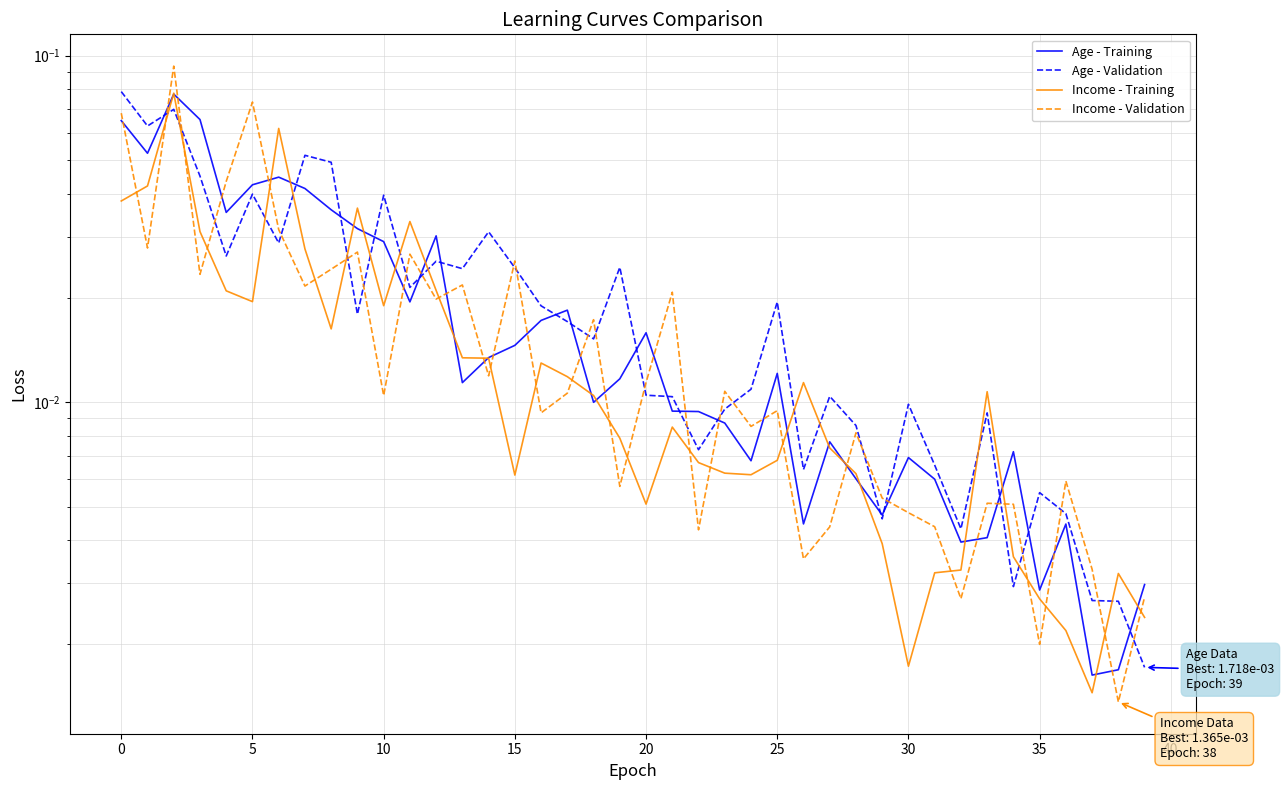

The value of Income - Validation at 18 is 0.0. True or false?

True